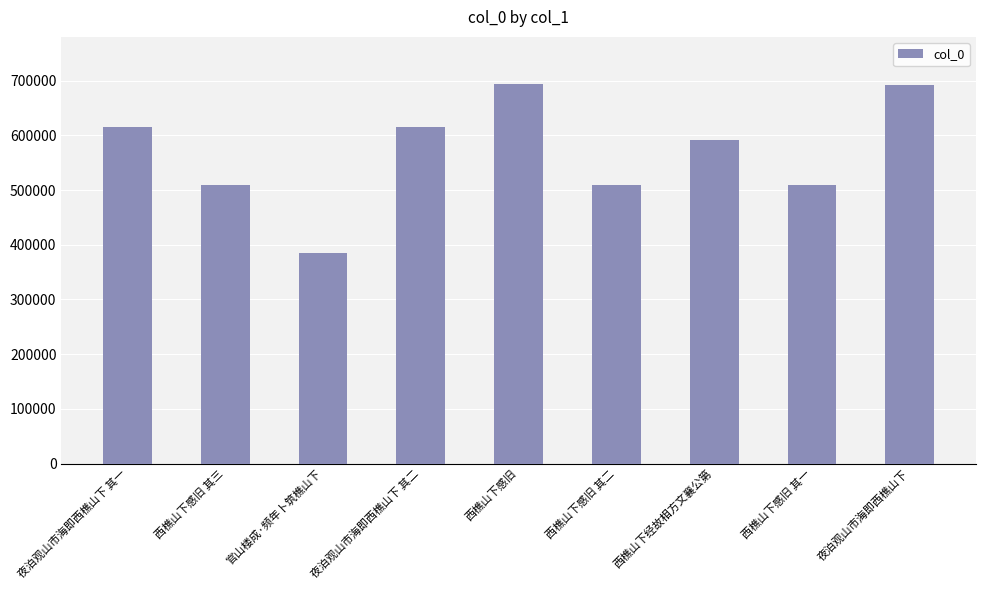

Does the chart contain any negative values?

No